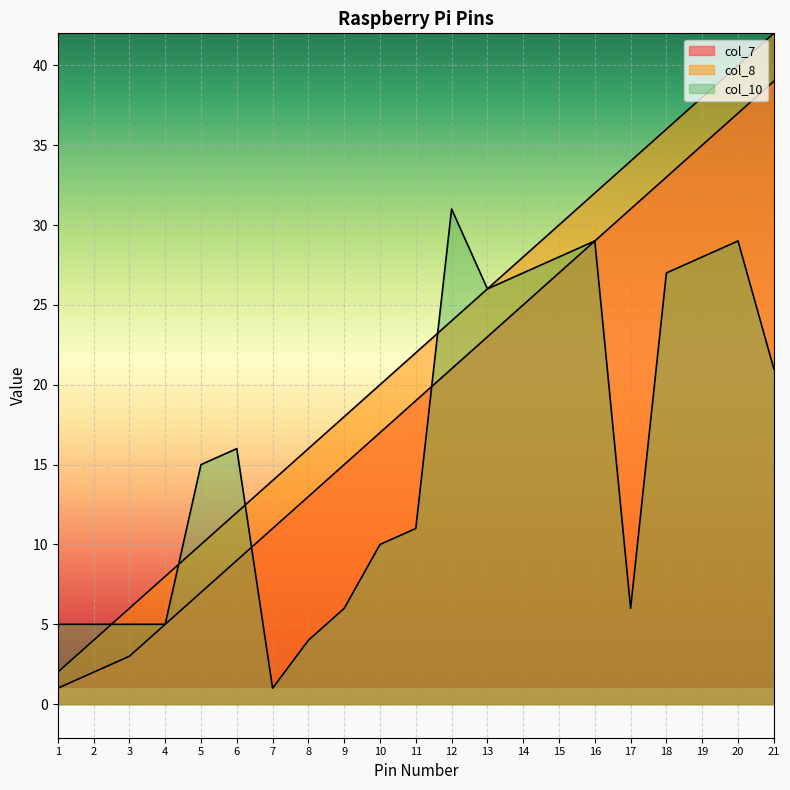

How many categories are shown in the chart?

21